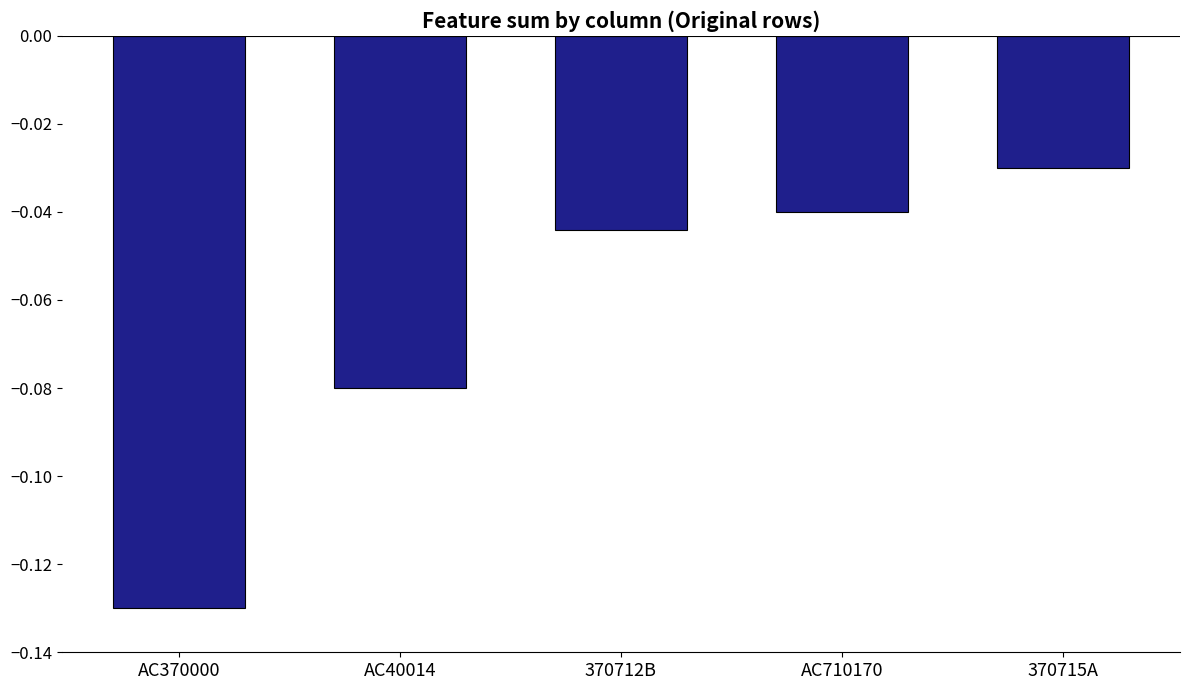

Where is the data nearest to the value 0?

370715A